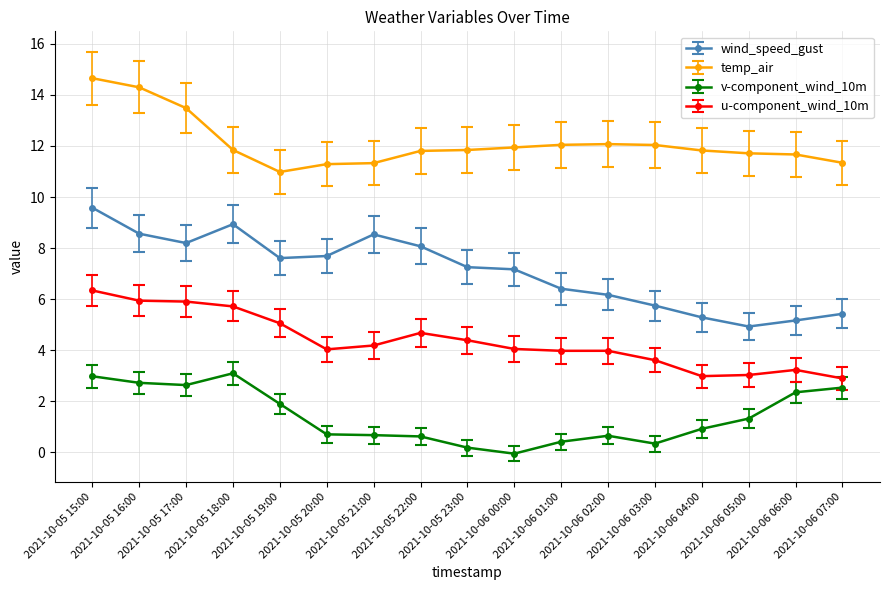

What position from the left is 2021-10-05 20:00?

6